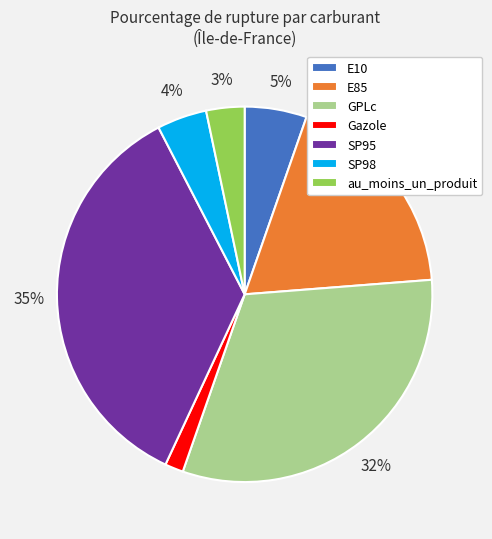

How many slices are in this pie chart?

7